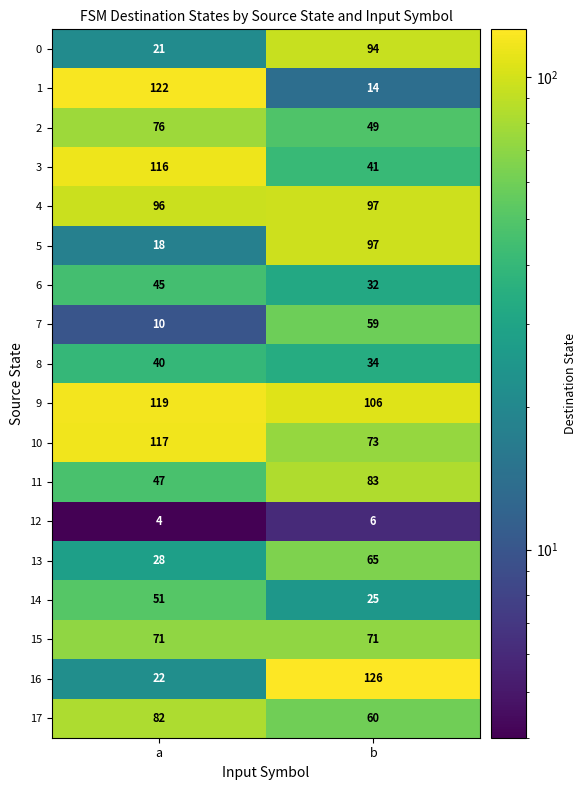

Where is 2 nearest to the value 62?

b